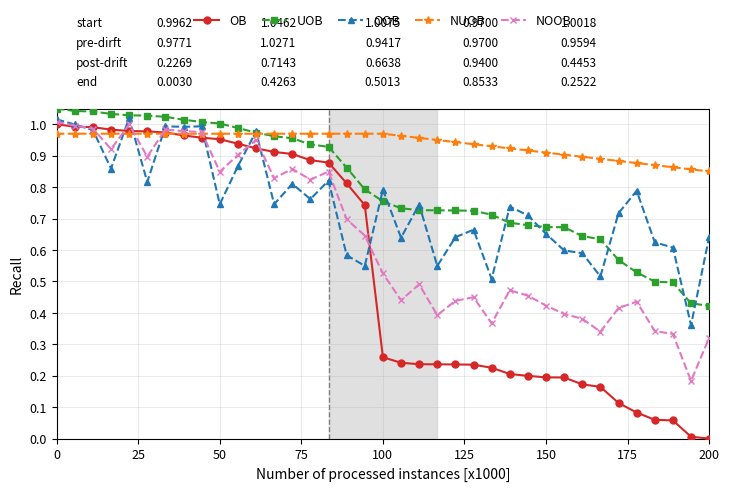

In NOOB, how many points are lower than both neighbors (excluding endpoints)?

10